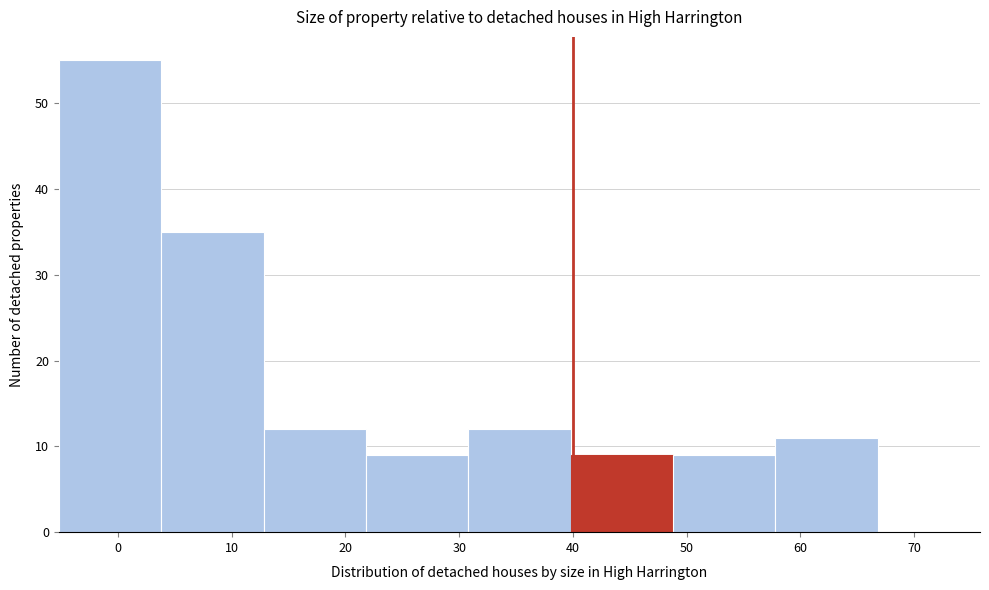

Which range on the x-axis has the tallest bar?

-5.2 to 3.8